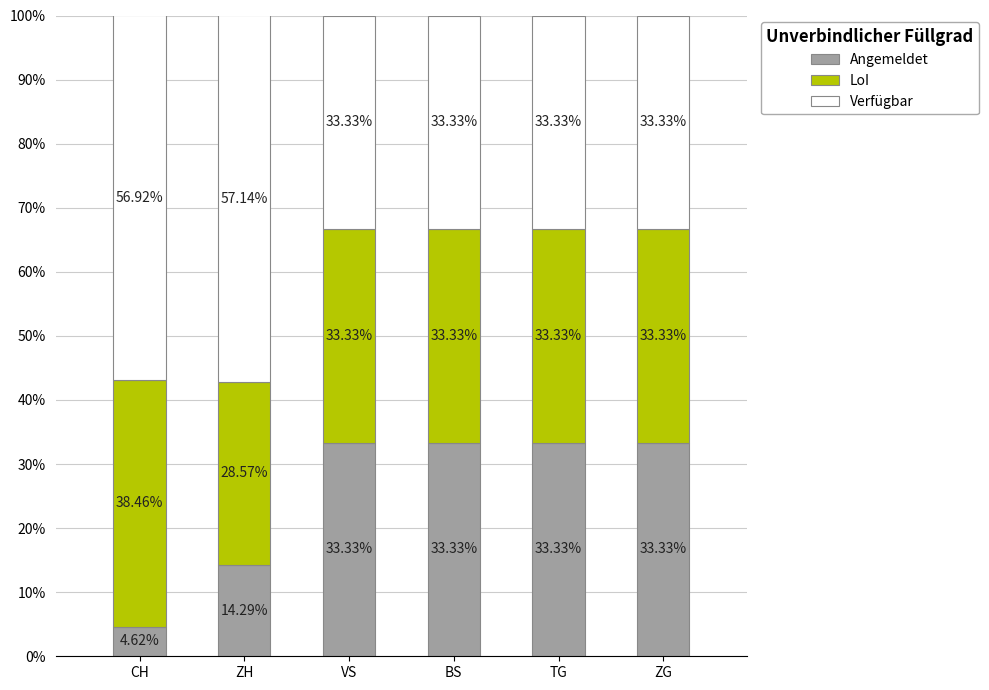

How many bars are there in total?

6